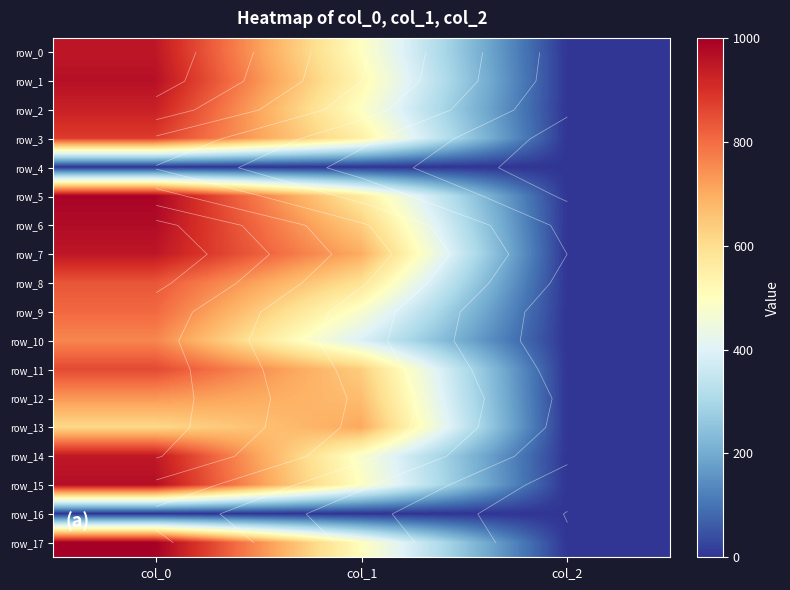

Count the row_5 values in the range 2 to 990.

3